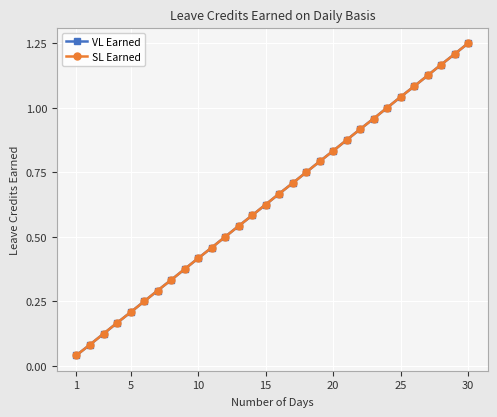

Is this an area chart (filled region under the line)?

No